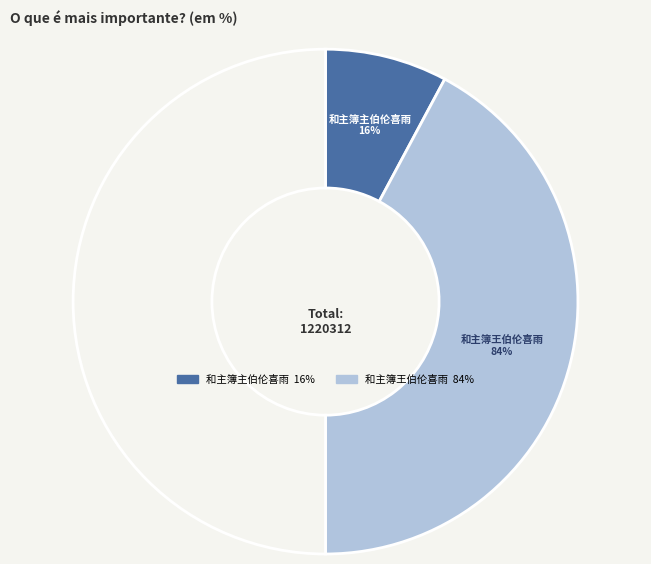

What is the majority slice?

和主簿王伯伦喜雨